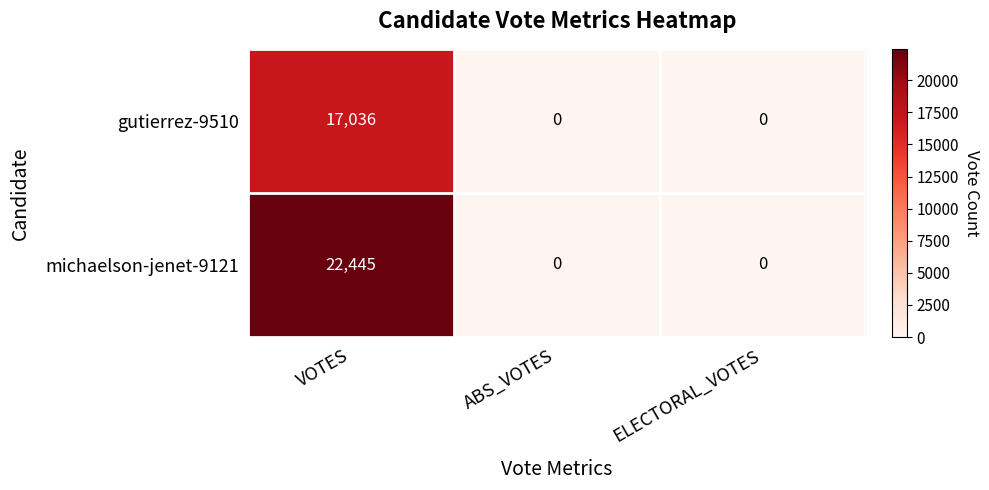

How many gutierrez-9510 values are between 0 and 17036?

3